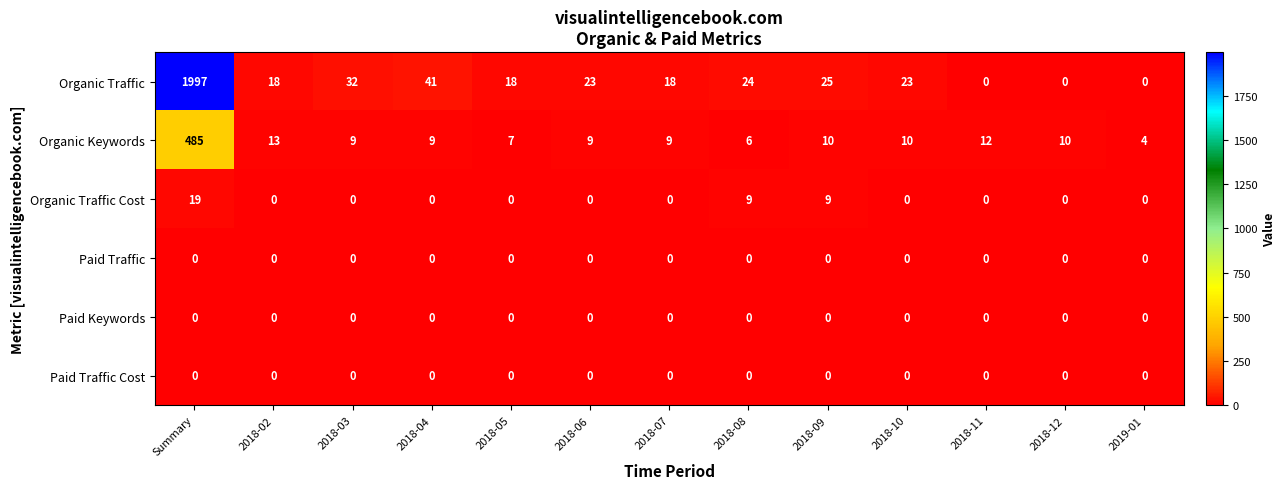

What is the spread (max minus min) of values at 2018-02?

18